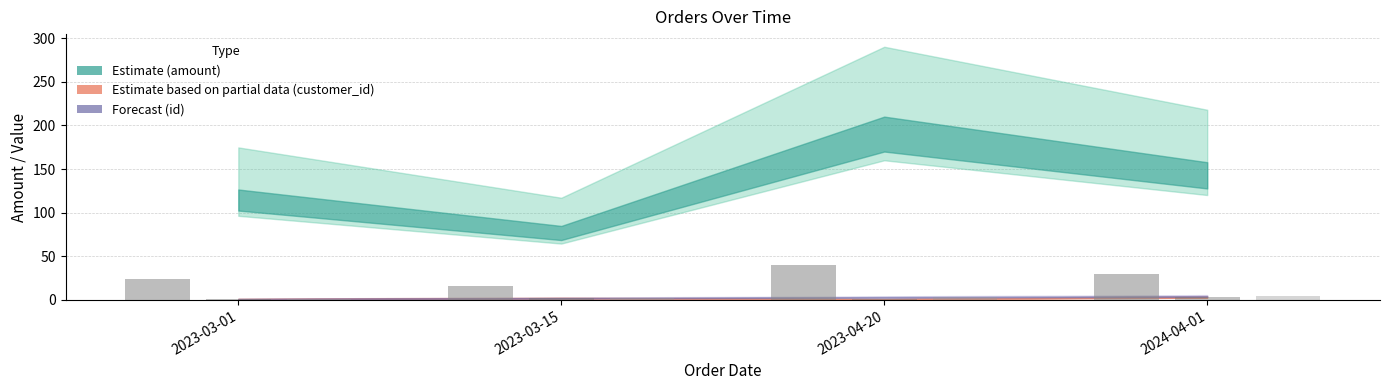

What position from the right is 2023-04-20?

2